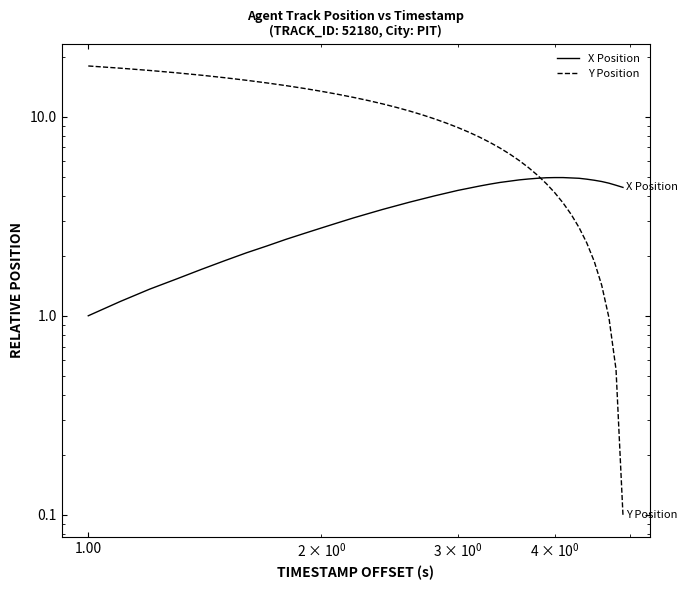

What is the smallest value displayed?

0.1